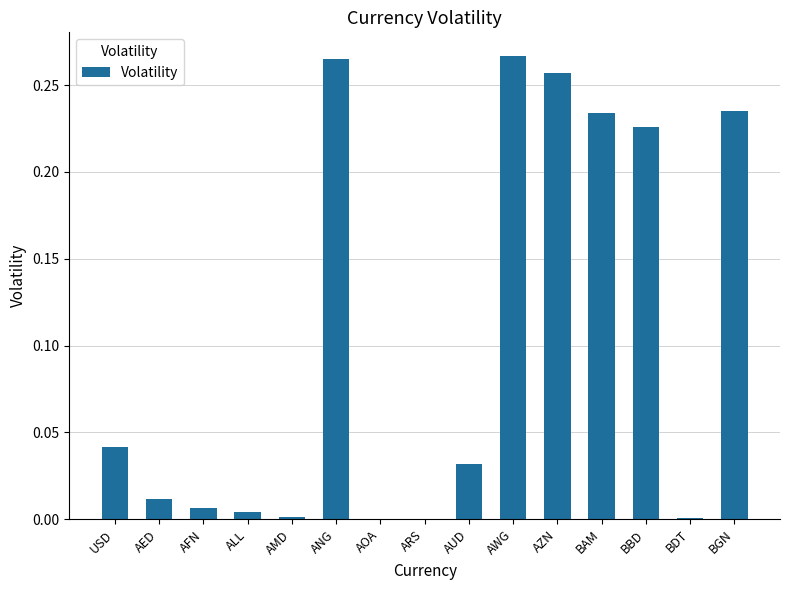

Between BAM and AUD, which is larger?

BAM